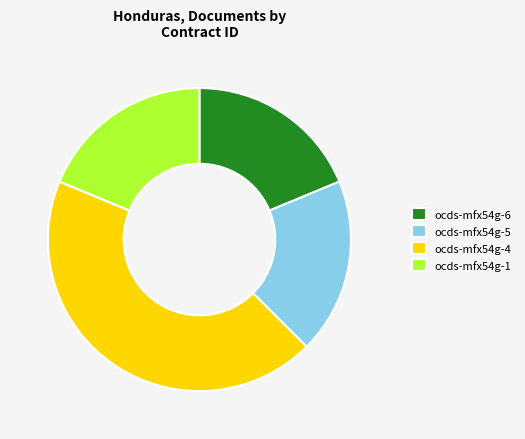

Which has a higher value, ocds-mfx54g-5 or ocds-mfx54g-4?

ocds-mfx54g-4